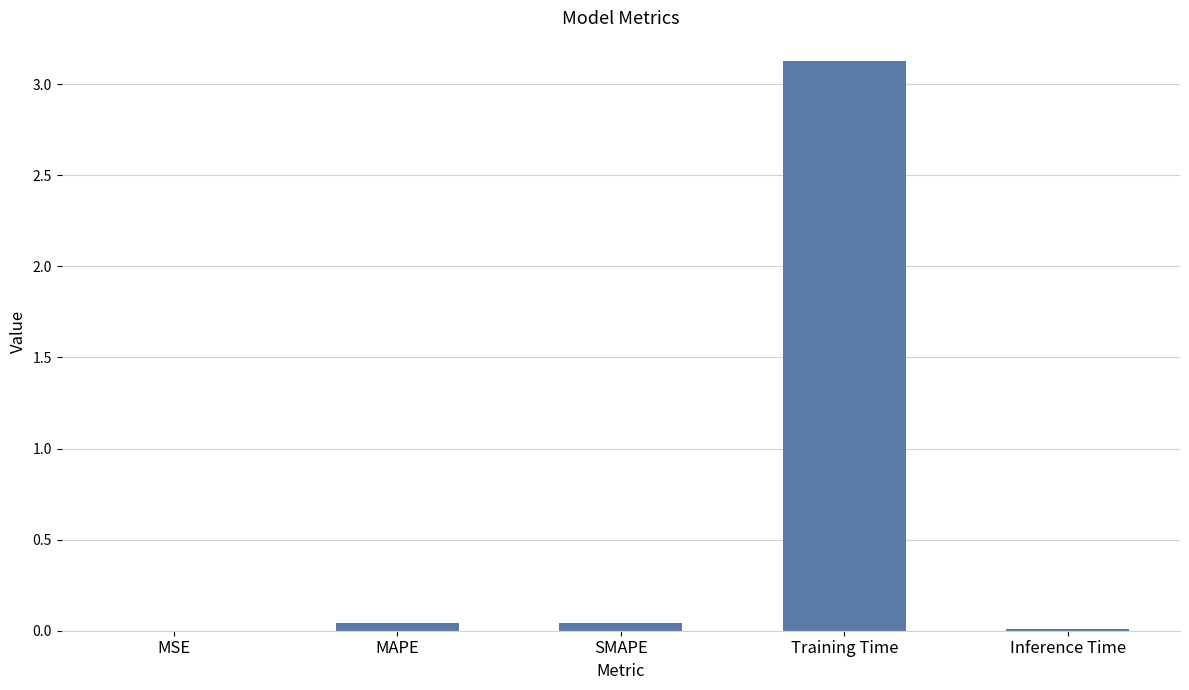

Is it true that the value at MAPE is 0.0?

True